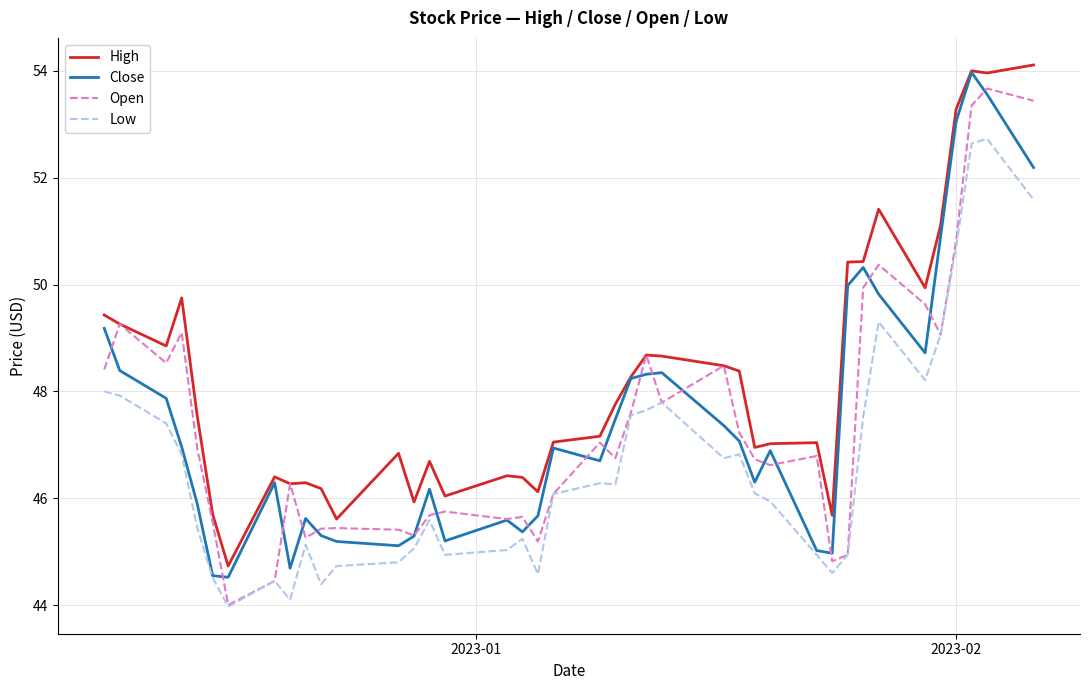

Which series has the largest total across all categories?

High